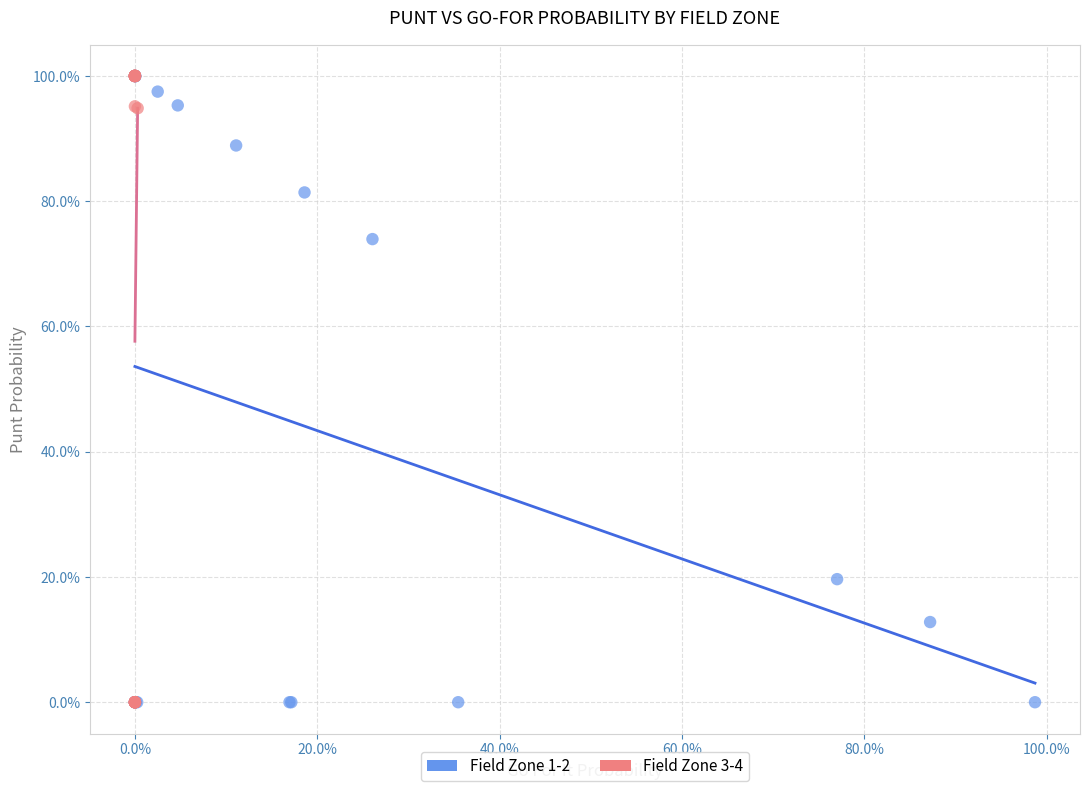

What are all the series names shown in the legend?

Field Zone 1-2, Field Zone 3-4